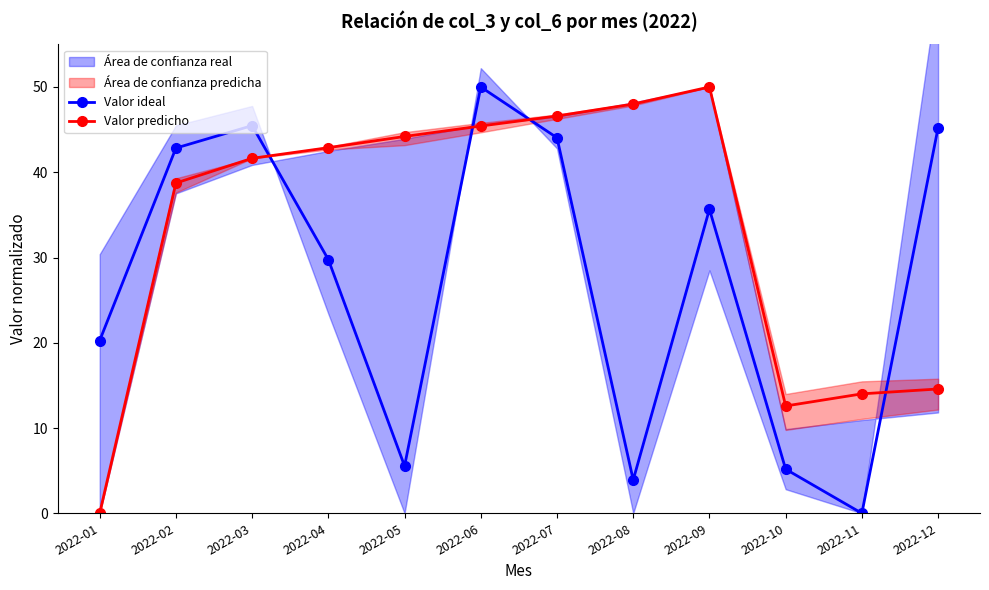

At which label is Valor predicho closest to 25?

2022-12